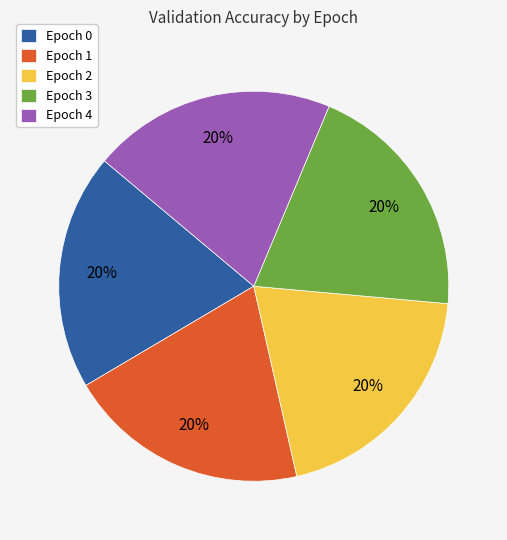

To the nearest percent, what percentage of the pie is Epoch 1?

20%